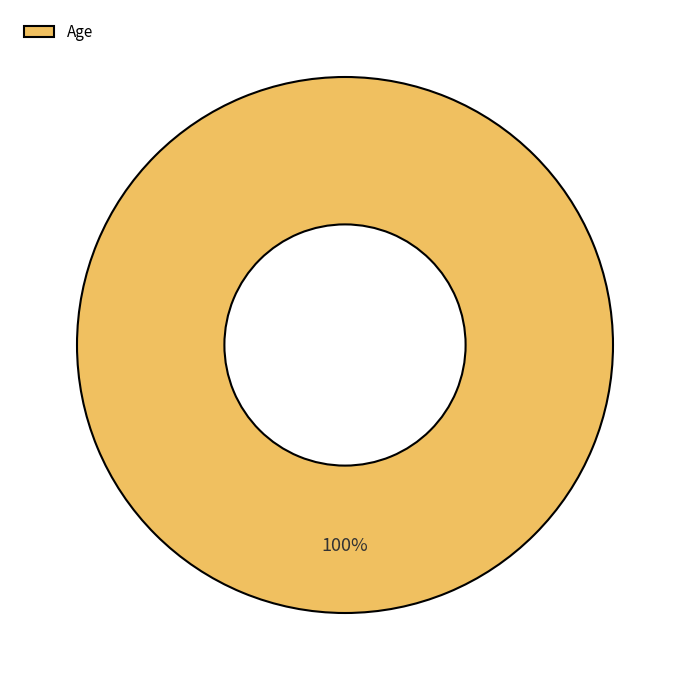

Rank the categories by value from highest to lowest.

Age